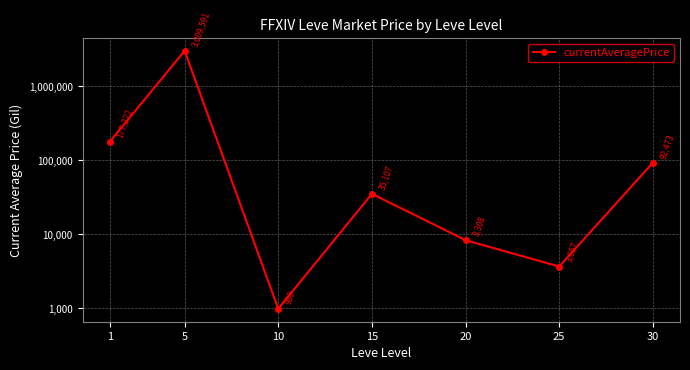

What is the value of the 2nd point from the left?

3009591.2